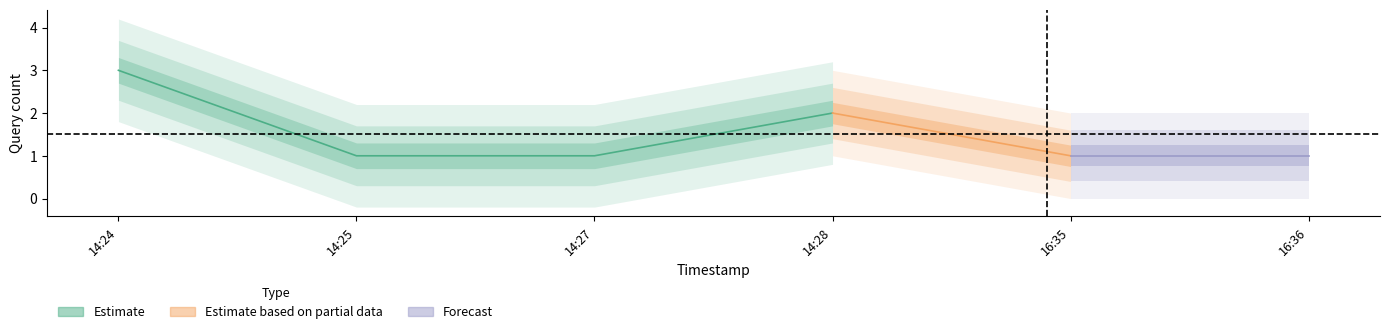

How many data points does each series have?

6